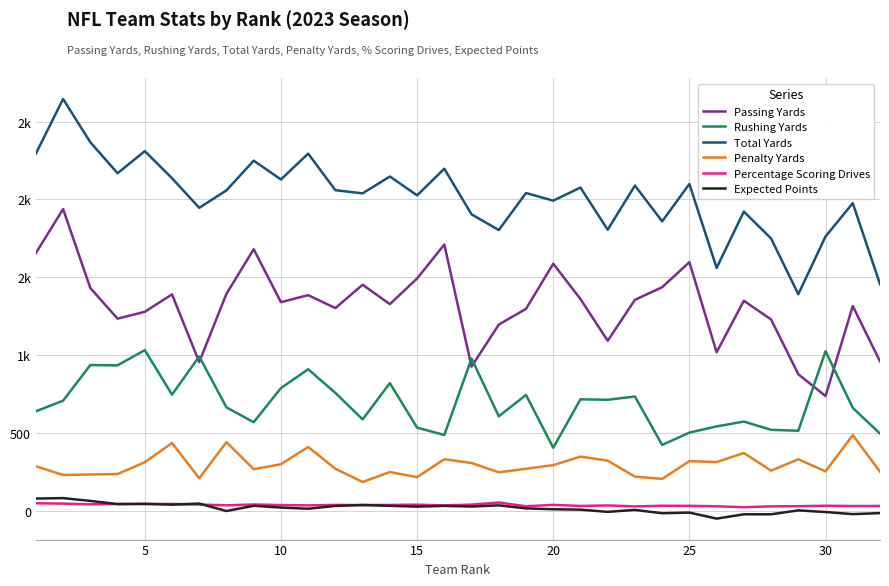

True or false: Percentage Scoring Drives has more than 0 interior local peaks.

True